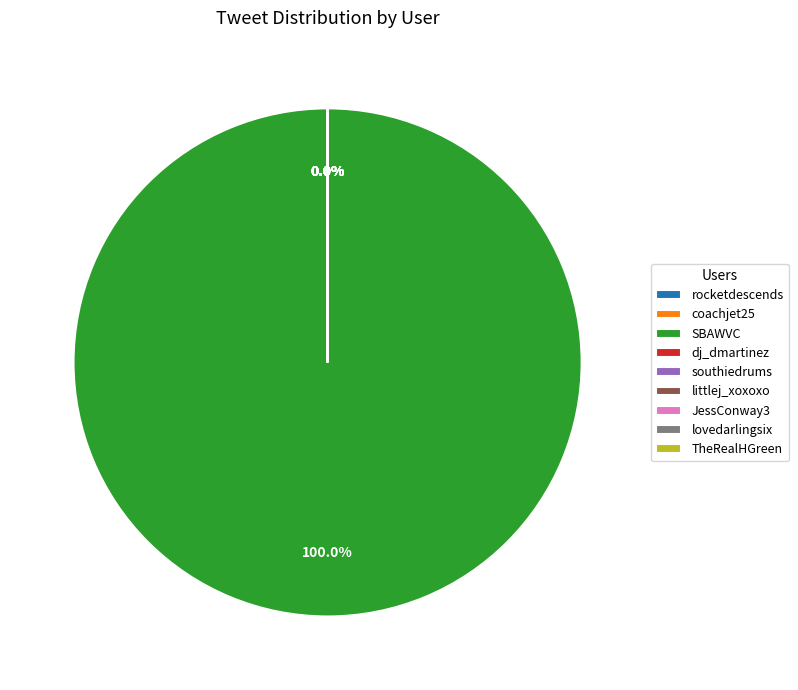

Count the number of slices in the pie.

9